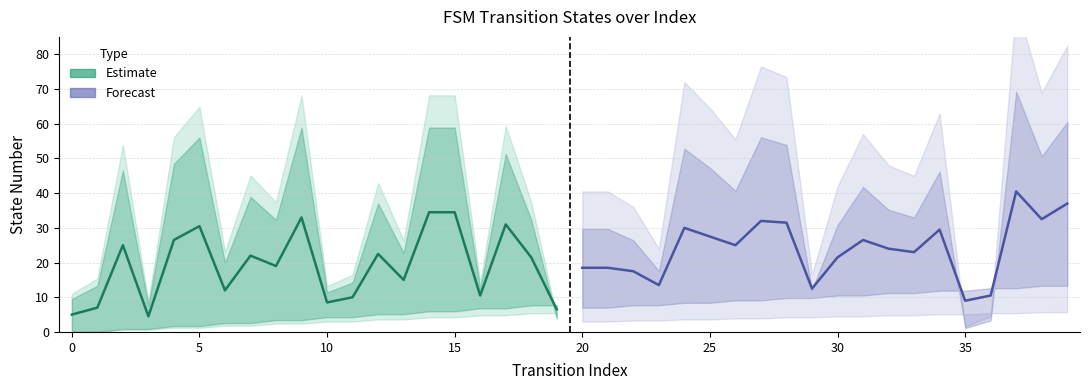

True or false: Forecast has more than 2 interior local peaks.

True